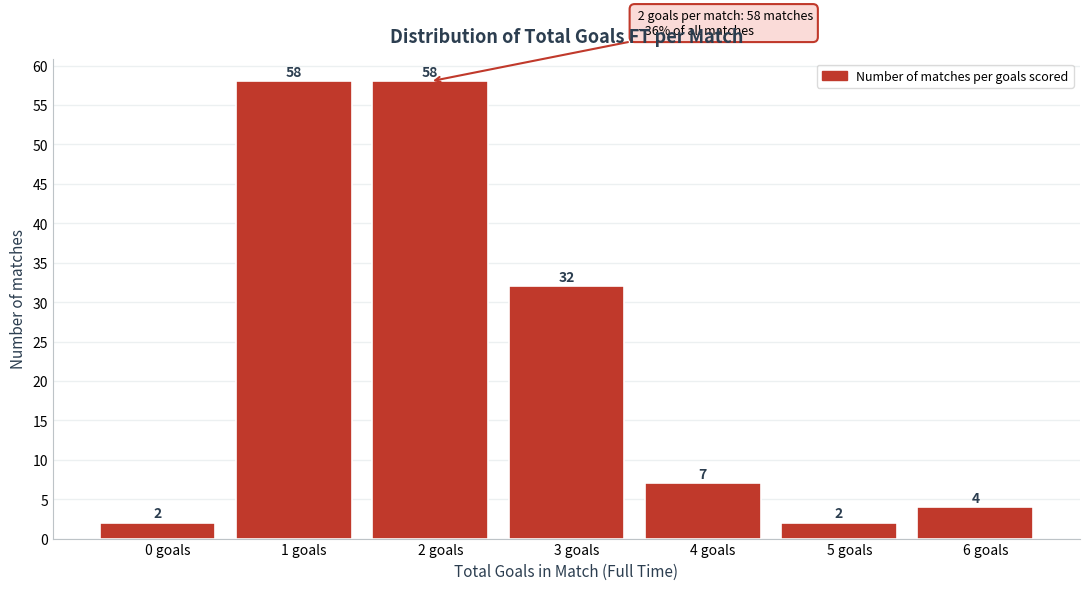

Reading left to right, what are all the values shown in this chart?

0 goals=2	1 goals=58	2 goals=58	3 goals=32	4 goals=7	5 goals=2	6 goals=4